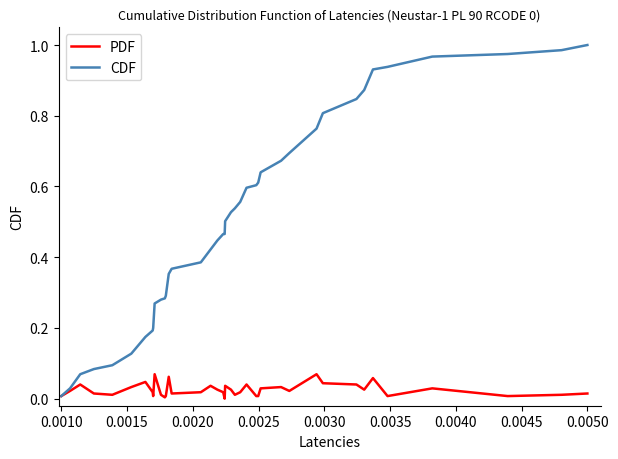

Count the number of data series in this chart.

2